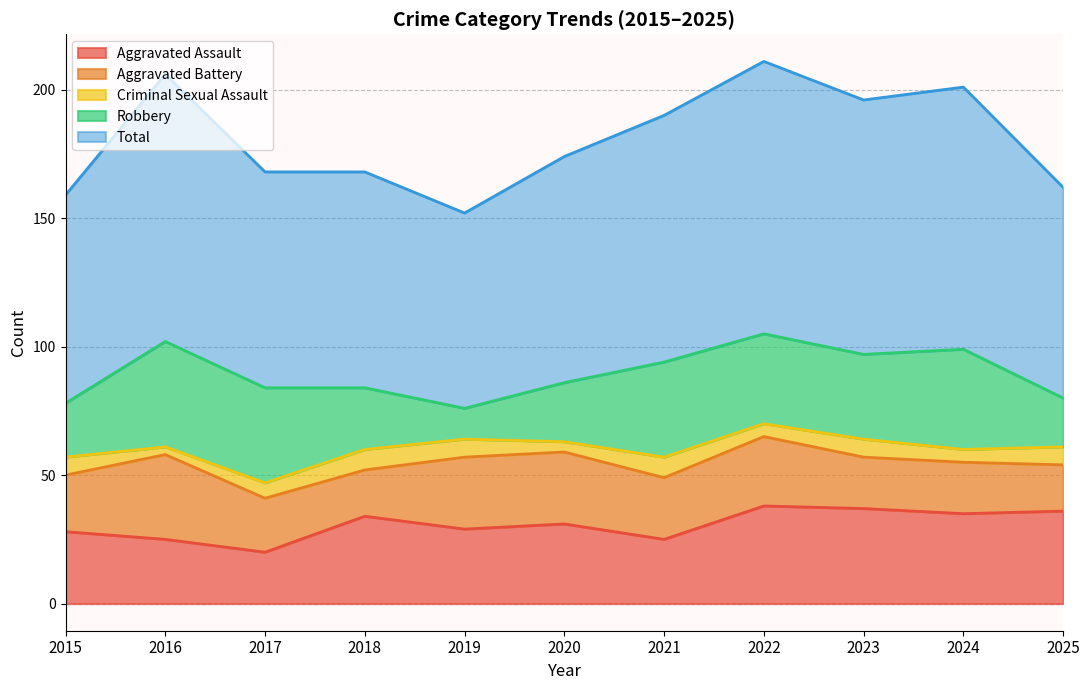

What is the difference between the second highest and second lowest values in the Robbery series?

20